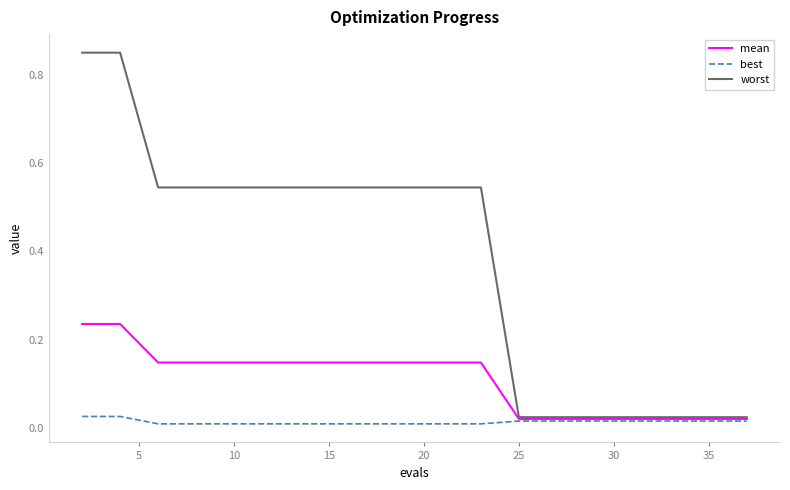

Which series has the largest total across all categories?

worst